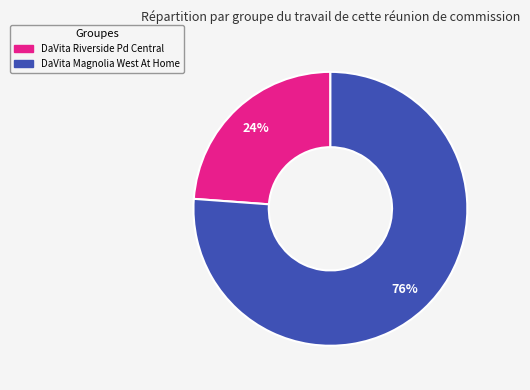

Is there any slice that represents more than half of the pie?

Yes